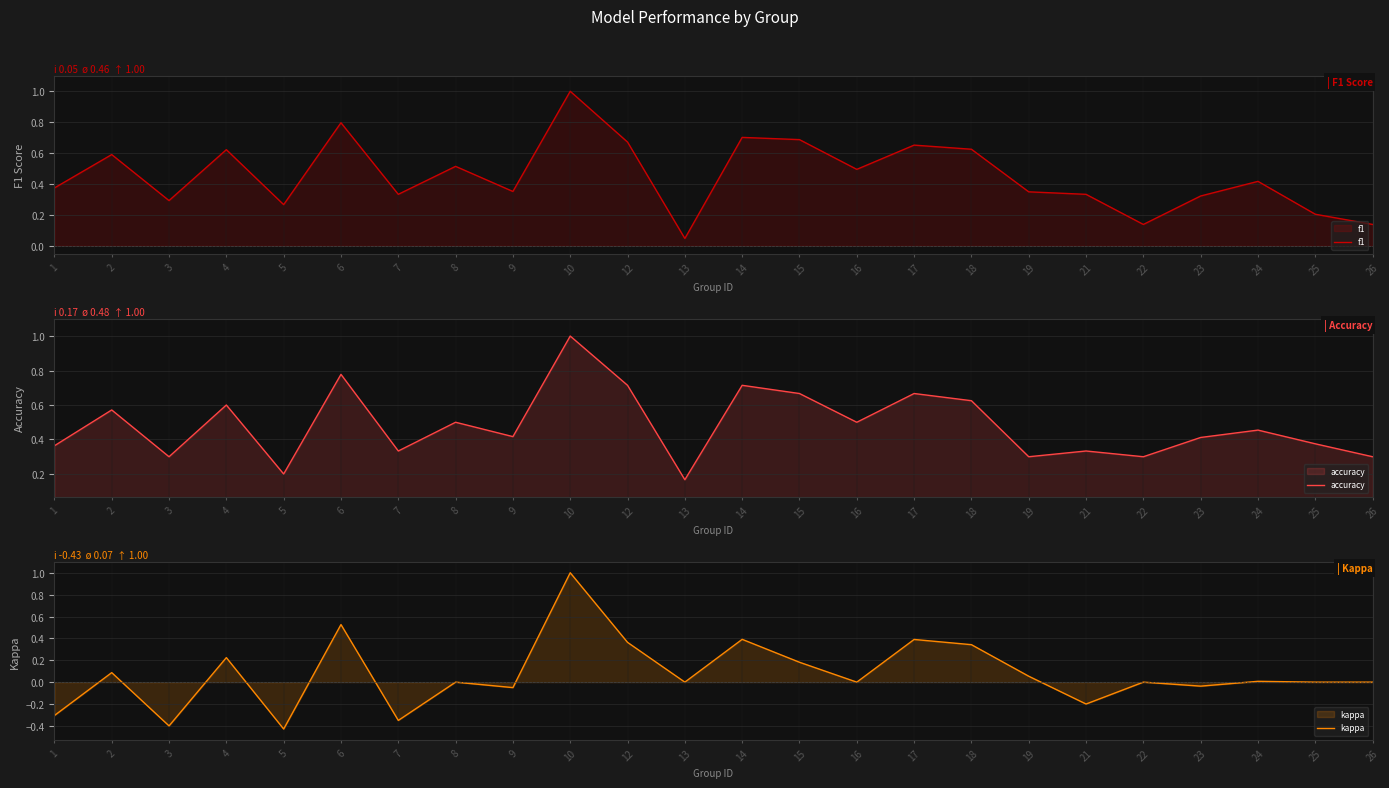

What is the difference between the f1 values at 14 and 3?

0.4